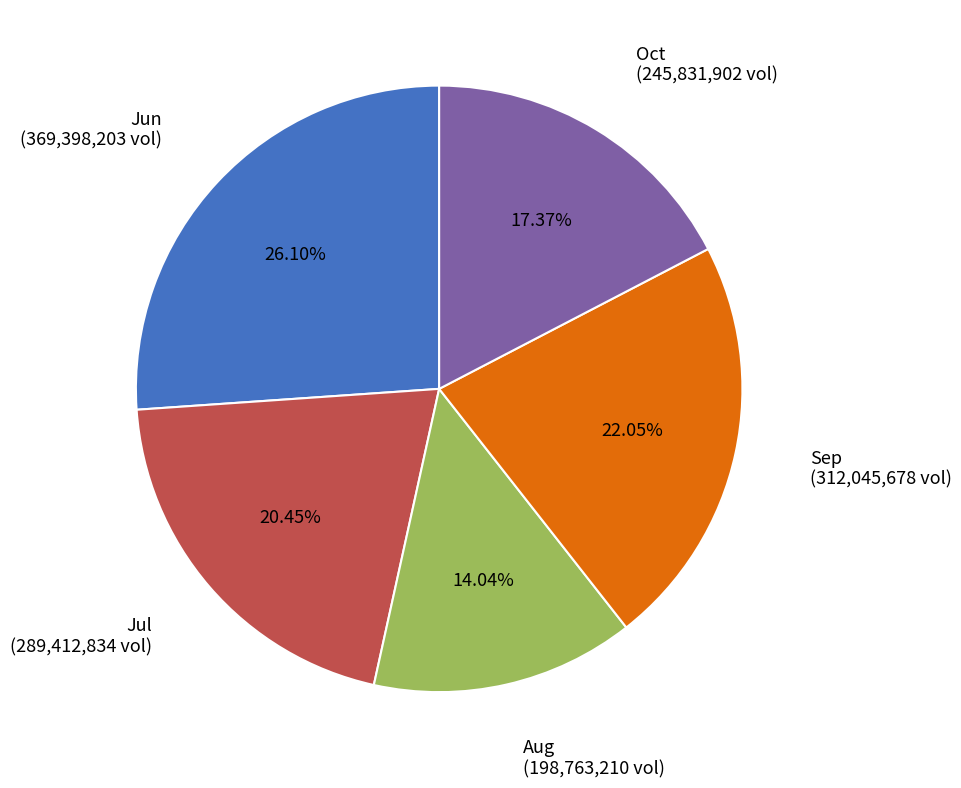

Is there a majority slice in this chart?

No